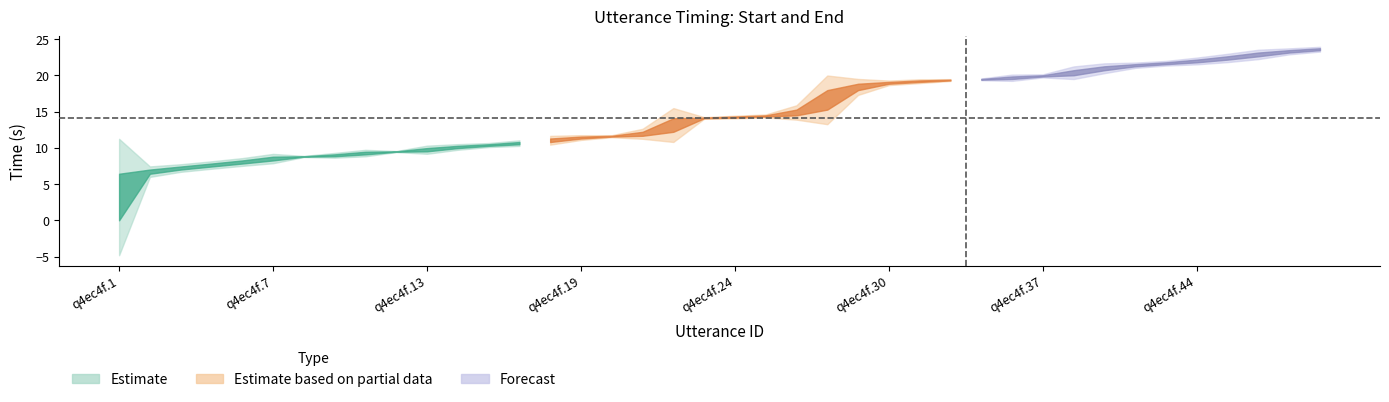

Reading left to right, what are all the values shown in this chart?

start: q4ec4f.1=0.0	q4ec4f.2=6.4	q4ec4f.3=7.0	q4ec4f.5=7.4	q4ec4f.6=7.8	q4ec4f.7=8.3	q4ec4f.8=8.8	q4ec4f.9=8.8	q4ec4f.10=9.1	q4ec4f.12=9.5	q4ec4f.13=9.5	q4ec4f.14=10.0	q4ec4f.15=10.3	q4ec4f.16=10.5	q4ec4f.17=10.8	q4ec4f.19=11.3	q4ec4f.20=11.6	q4ec4f.21=11.7	q4ec4f.22=12.2	q4ec4f.23=14.1	q4ec4f.24=14.2	q4ec4f.26=14.3	q4ec4f.27=14.5	q4ec4f.28=15.3	q4ec4f.29=18.0	q4ec4f.30=18.9	q4ec4f.32=19.1	q4ec4f.33=19.3	q4ec4f.34=19.4	q4ec4f.35=19.5	q4ec4f.37=19.9	q4ec4f.38=20.0	q4ec4f.40=20.7	q4ec4f.41=21.3	q4ec4f.42=21.6	q4ec4f.44=21.8	q4ec4f.46=22.2	q4ec4f.48=22.6	q4ec4f.49=23.2	q4ec4f.50=23.5
end: q4ec4f.1=6.4	q4ec4f.2=7.0	q4ec4f.3=7.4	q4ec4f.5=7.8	q4ec4f.6=8.3	q4ec4f.7=8.8	q4ec4f.8=8.8	q4ec4f.9=9.1	q4ec4f.10=9.5	q4ec4f.12=9.5	q4ec4f.13=10.0	q4ec4f.14=10.3	q4ec4f.15=10.5	q4ec4f.16=10.8	q4ec4f.17=11.3	q4ec4f.19=11.6	q4ec4f.20=11.7	q4ec4f.21=12.2	q4ec4f.22=14.1	q4ec4f.23=14.2	q4ec4f.24=14.3	q4ec4f.26=14.5	q4ec4f.27=15.3	q4ec4f.28=18.0	q4ec4f.29=18.9	q4ec4f.30=19.1	q4ec4f.32=19.3	q4ec4f.33=19.4	q4ec4f.34=19.5	q4ec4f.35=19.9	q4ec4f.37=20.0	q4ec4f.38=20.7	q4ec4f.40=21.3	q4ec4f.41=21.6	q4ec4f.42=21.8	q4ec4f.44=22.2	q4ec4f.46=22.6	q4ec4f.48=23.2	q4ec4f.49=23.5	q4ec4f.50=23.8